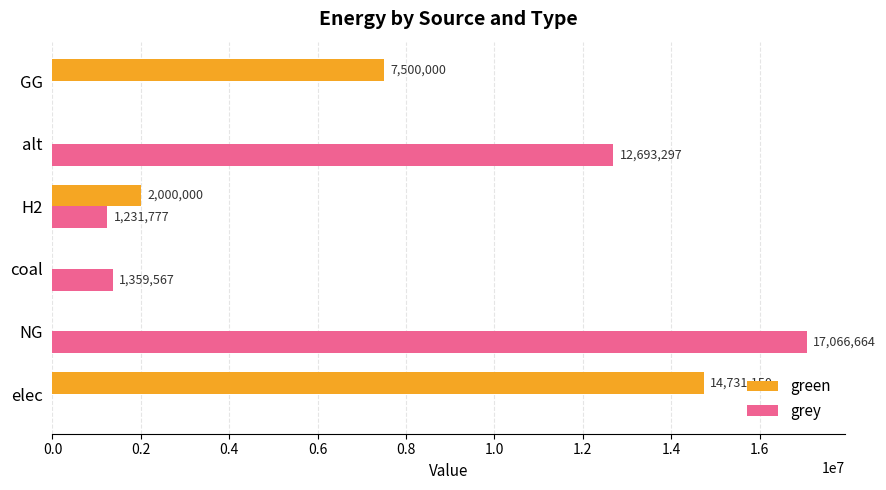

What value does the grey series have at alt?

12693297.0